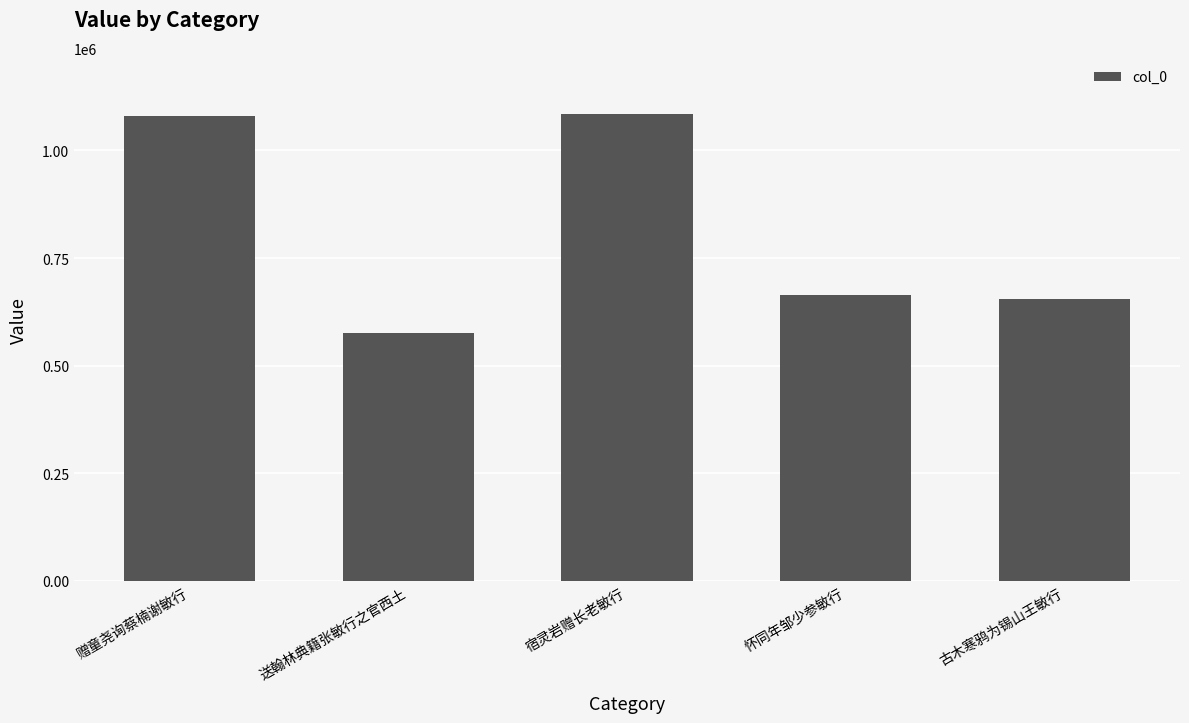

The value at 宿灵岩赠长老敏行 is 631127. True or false?

False